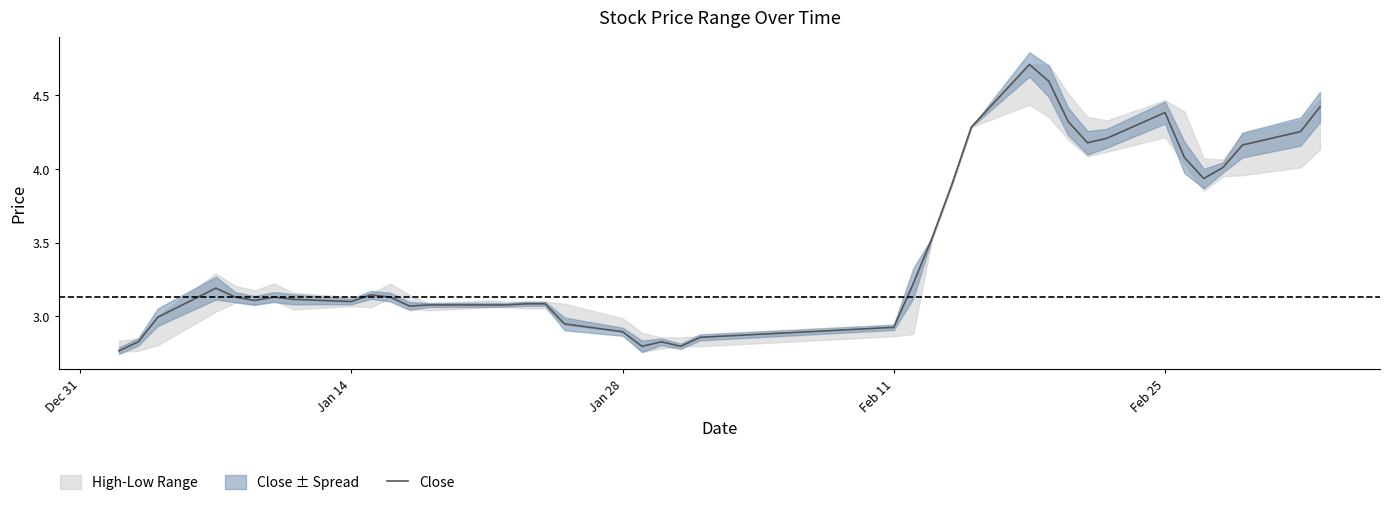

Is it true that Close equals 1.7 at Feb 11?

False